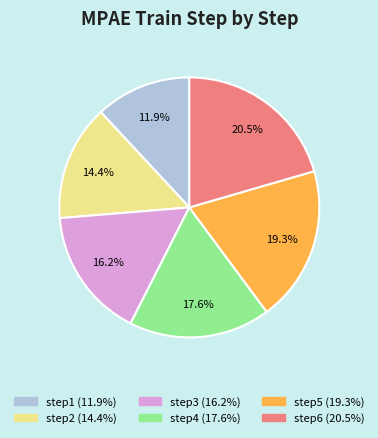

To the nearest percent, what is the difference between the step2 and step3 slice percentages?

2%